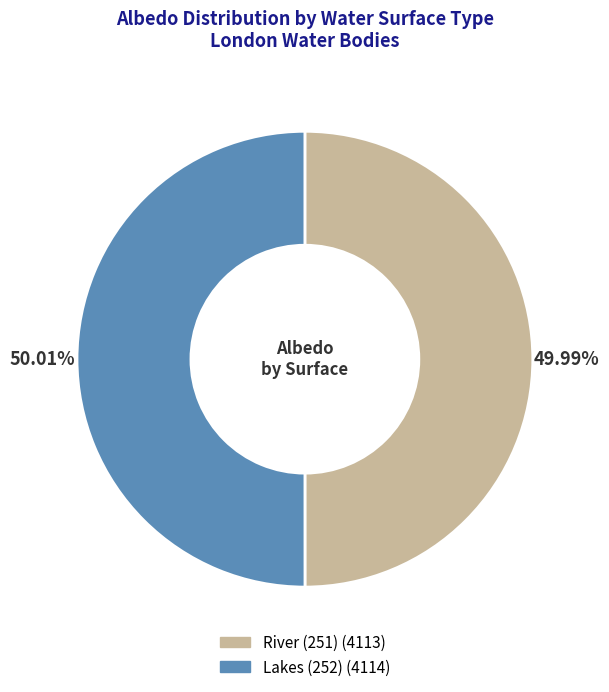

Count the number of slices in the pie.

2